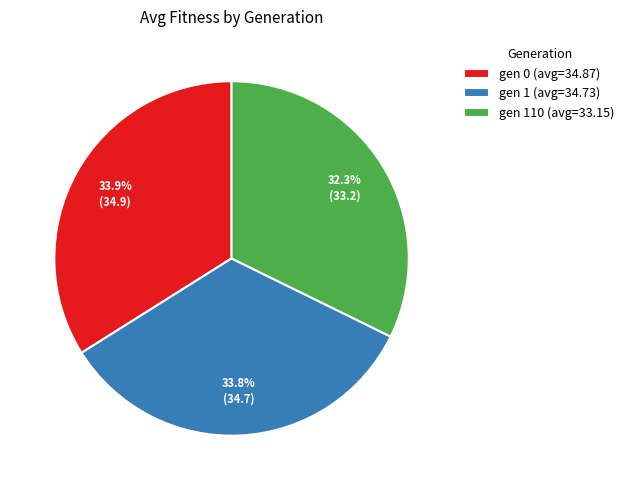

Which category has the smallest portion of the pie?

gen 110 (avg=33.15)